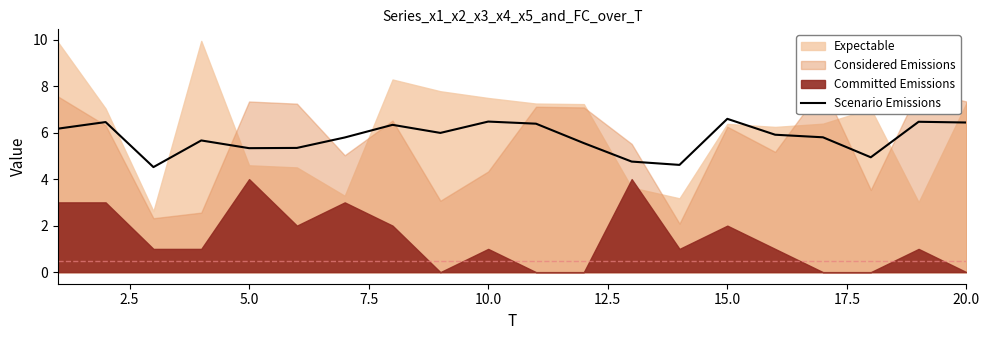

Is it true that Scenario Emissions equals 6.5 at 10.0?

True